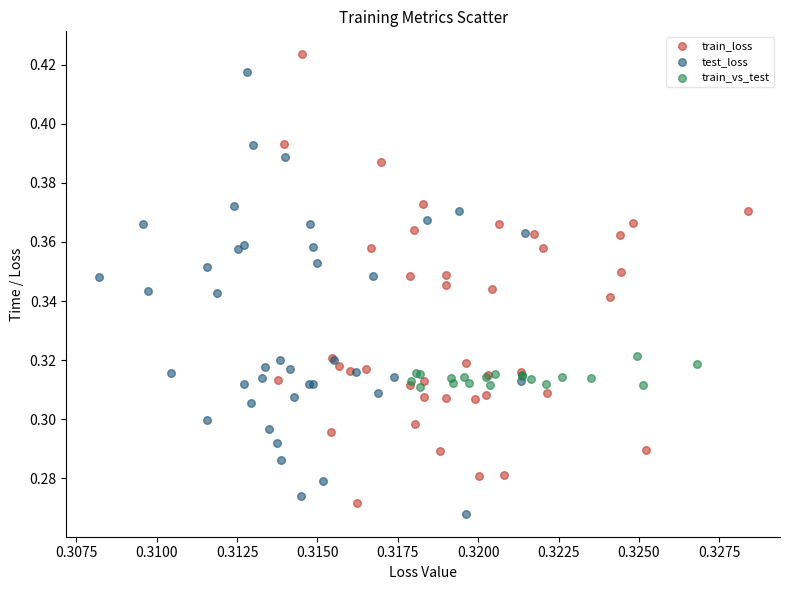

Which series reaches the minimum Y coordinate?

test_loss